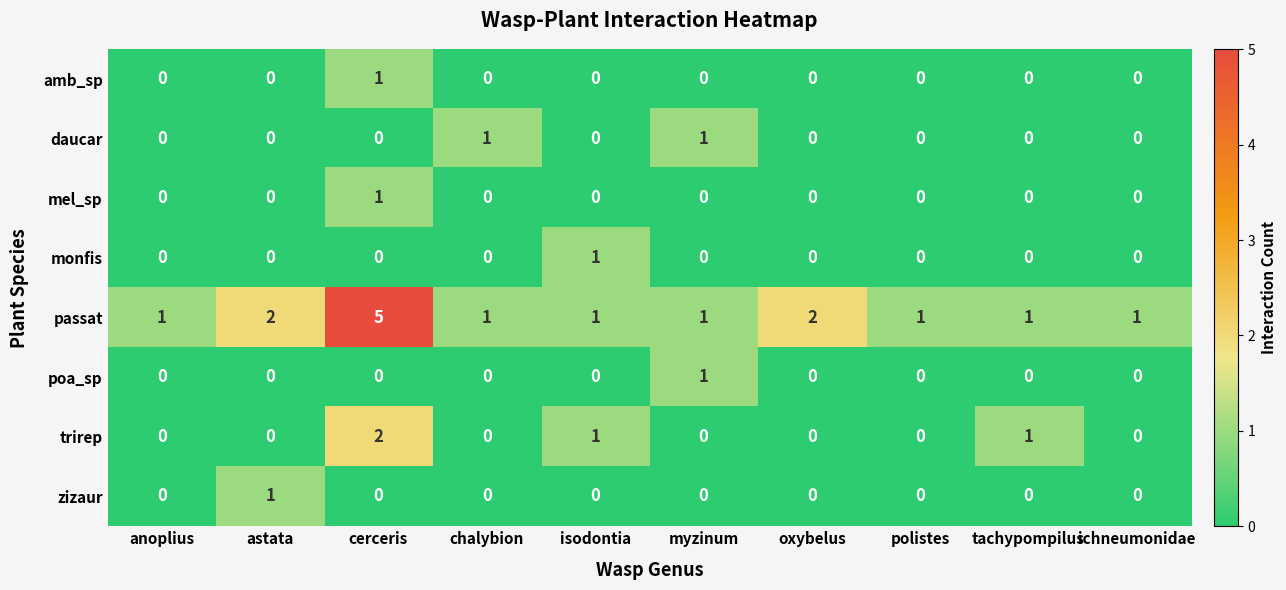

Which series has the largest total across all categories?

passat